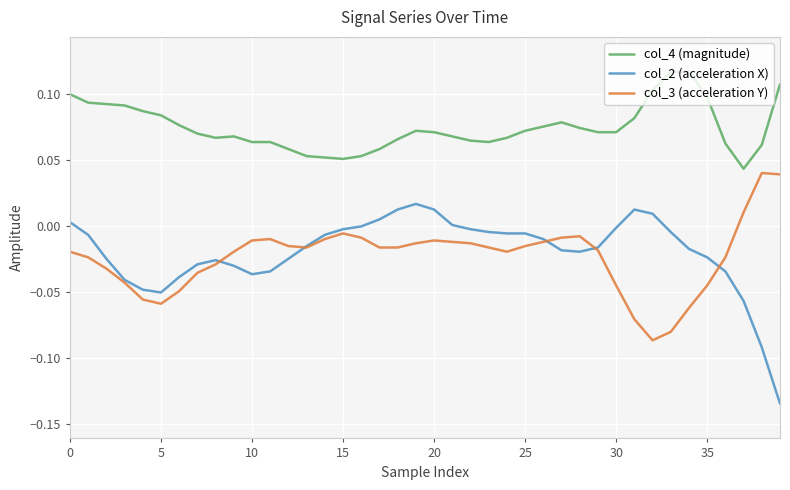

How many series are shown in this chart?

3